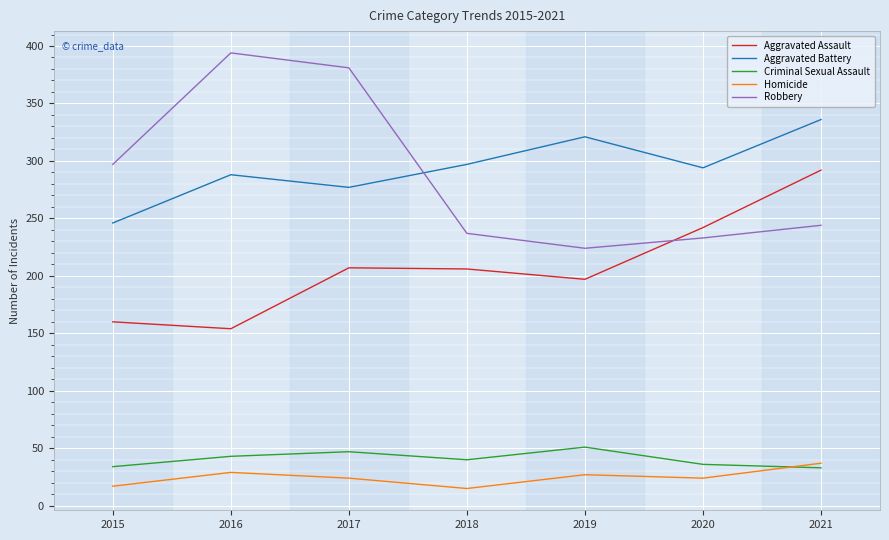

Does the chart display data point markers on the line(s)?

No